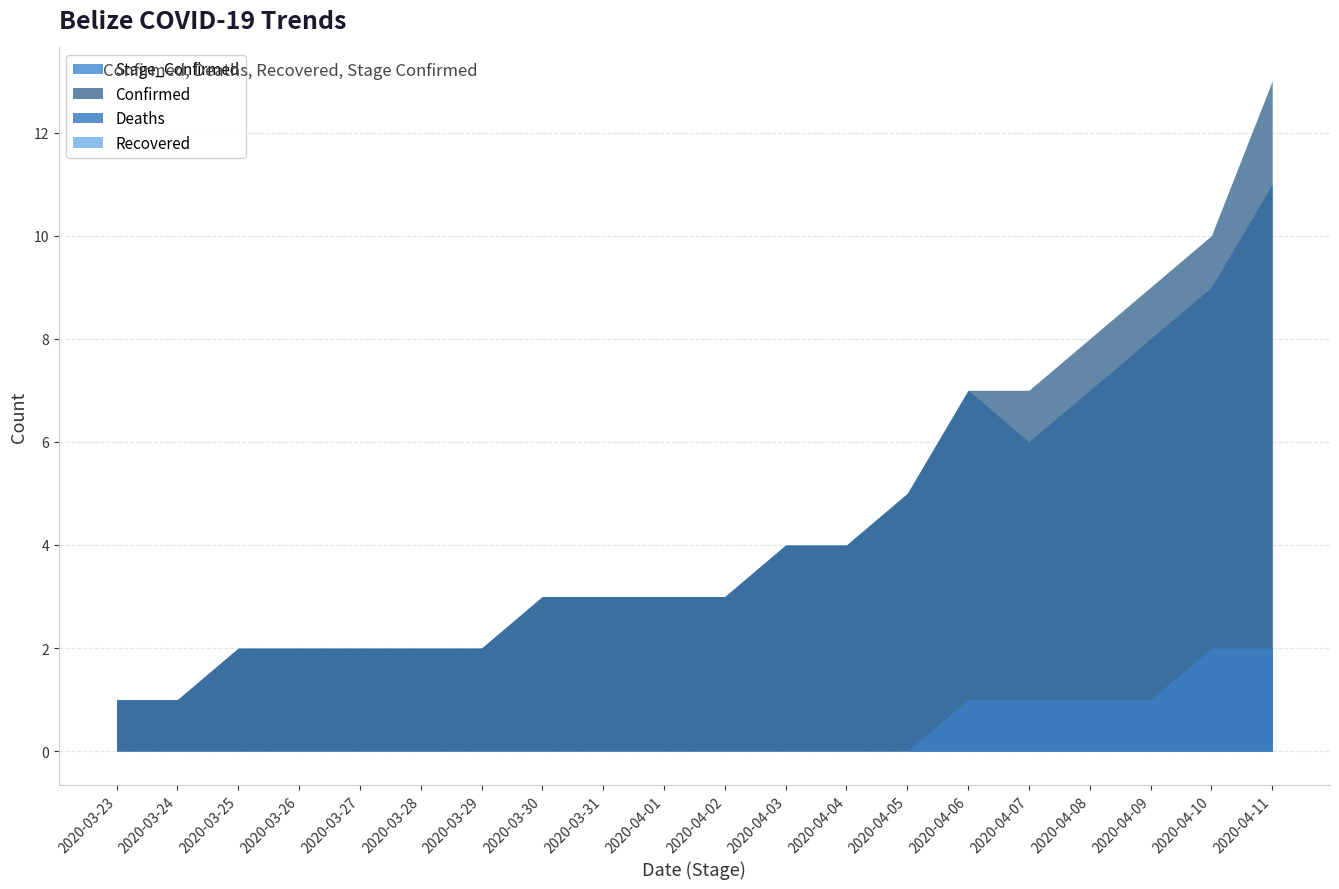

At how many categories does at least one series exceed 12?

1